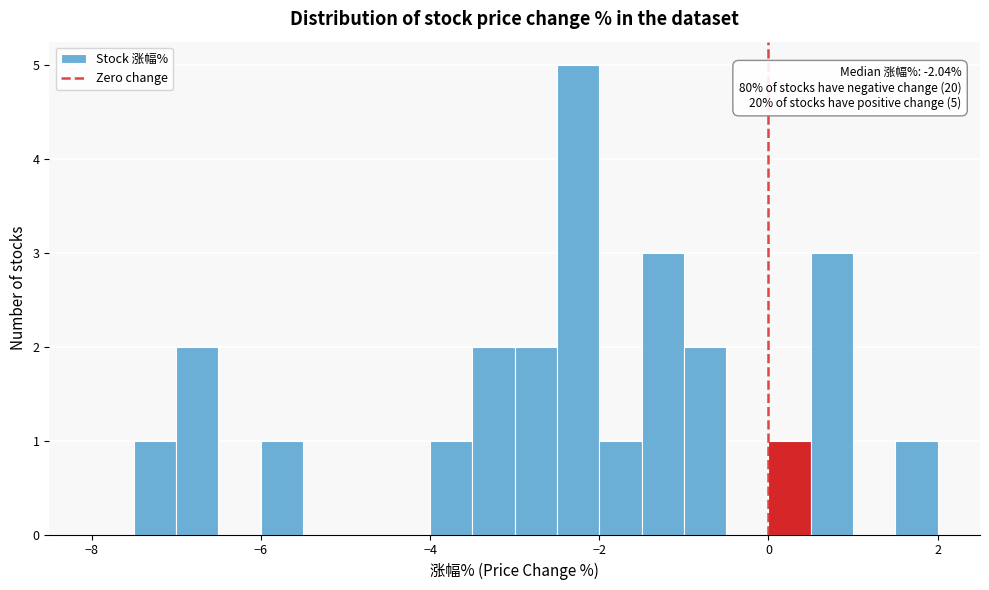

Read against the x-axis, roughly where is the centre of the tallest bar?

-2.2